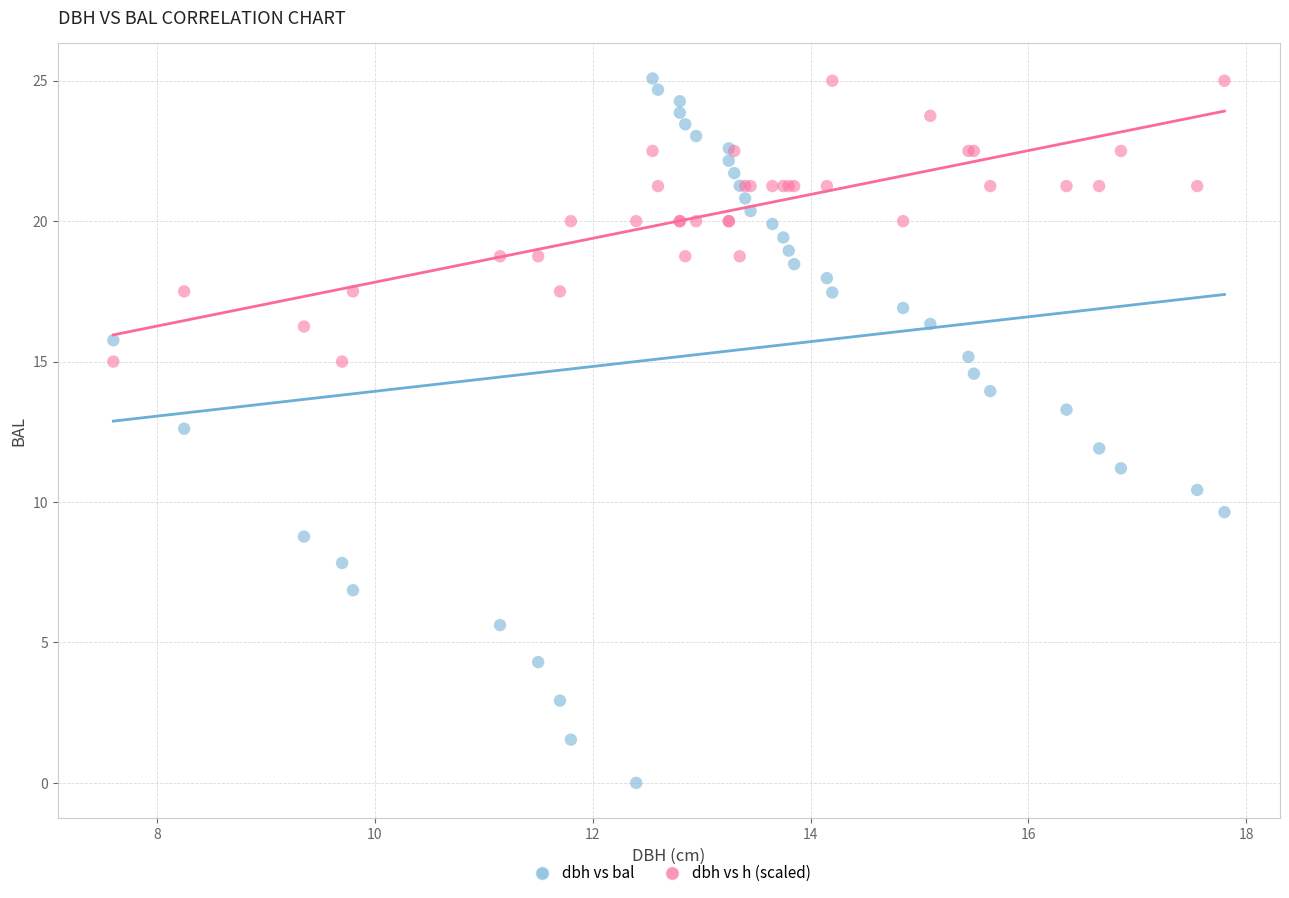

Which series has the widest spread of Y values?

dbh vs bal